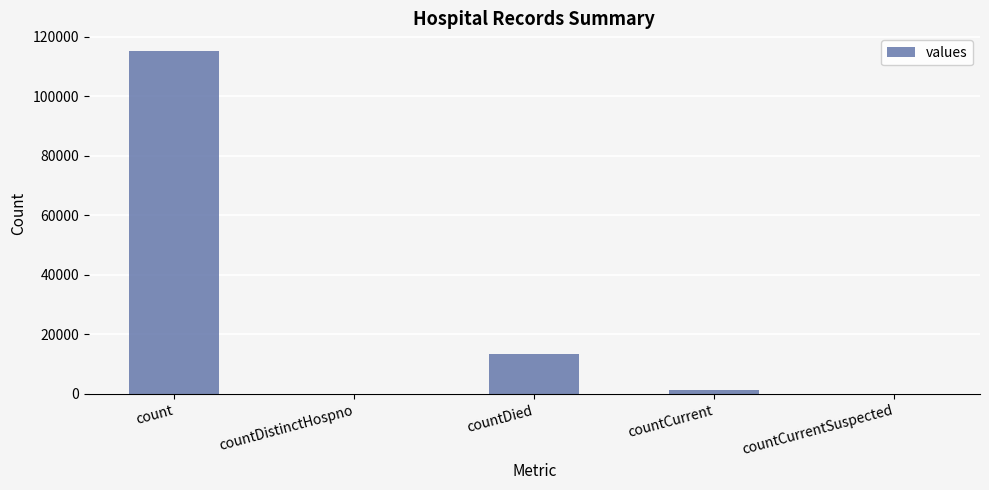

Reading left to right, what are all the values shown in this chart?

count=115379	countDistinctHospno=0	countDied=13343	countCurrent=1383	countCurrentSuspected=0